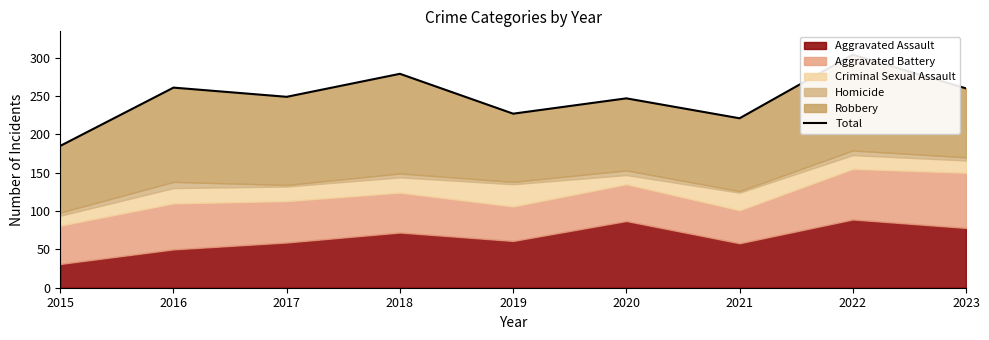

How many points are higher than both their immediate neighbors (excluding endpoints)?

4